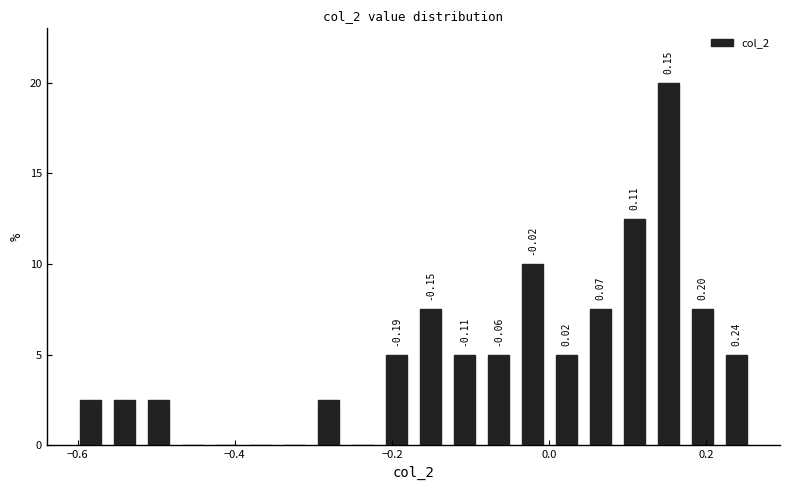

Read against the x-axis, roughly where is the centre of the tallest bar?

0.16